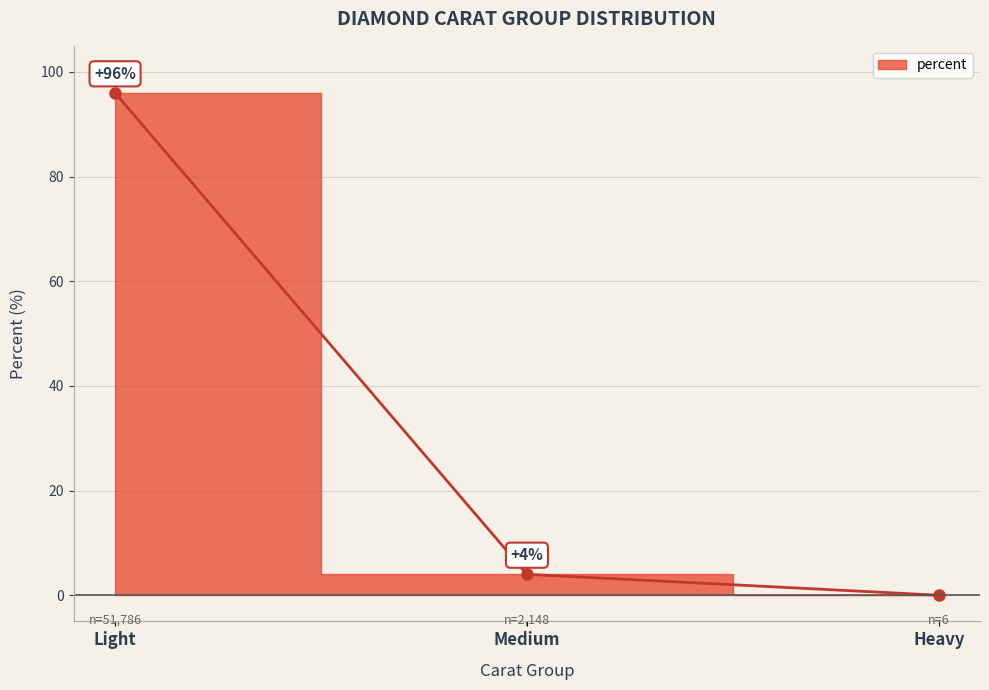

Rank the categories by value from highest to lowest.

Light, Medium, Heavy